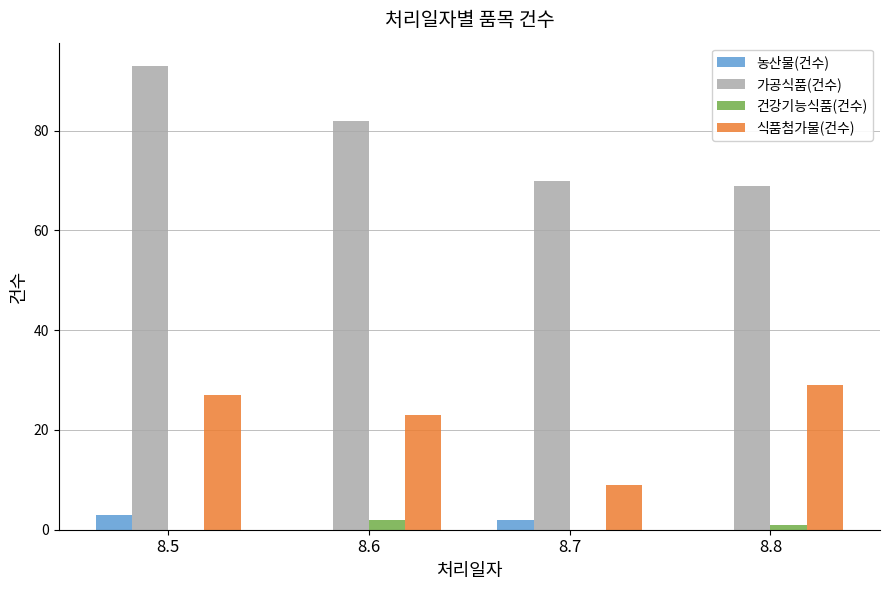

Which series has the largest total across all categories?

가공식품(건수)